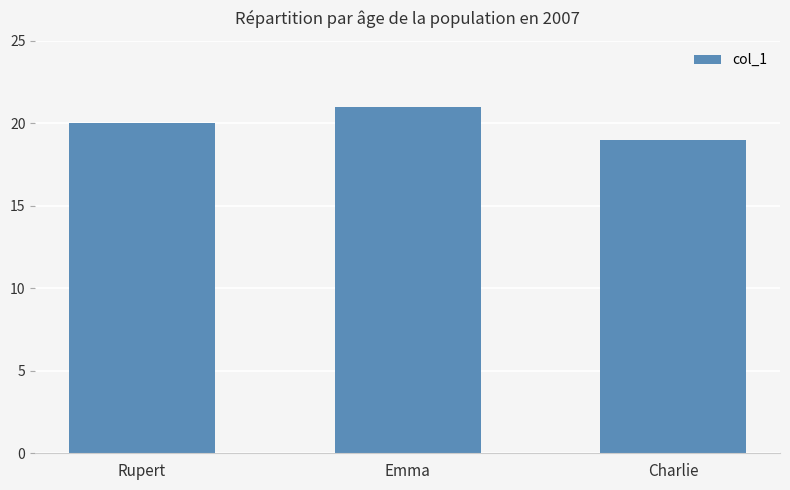

What is the average value?

20